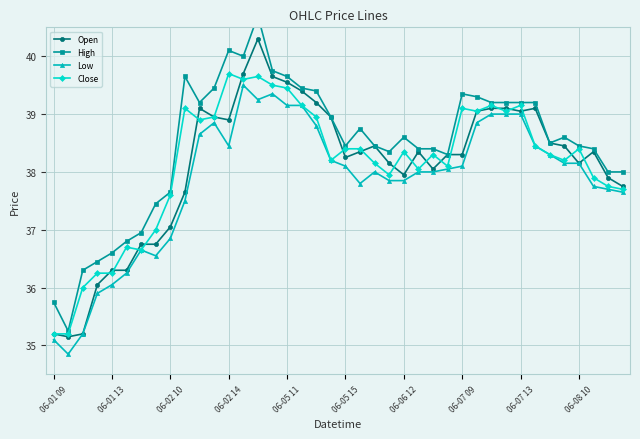

What is the lowest value of the Low series?

34.9